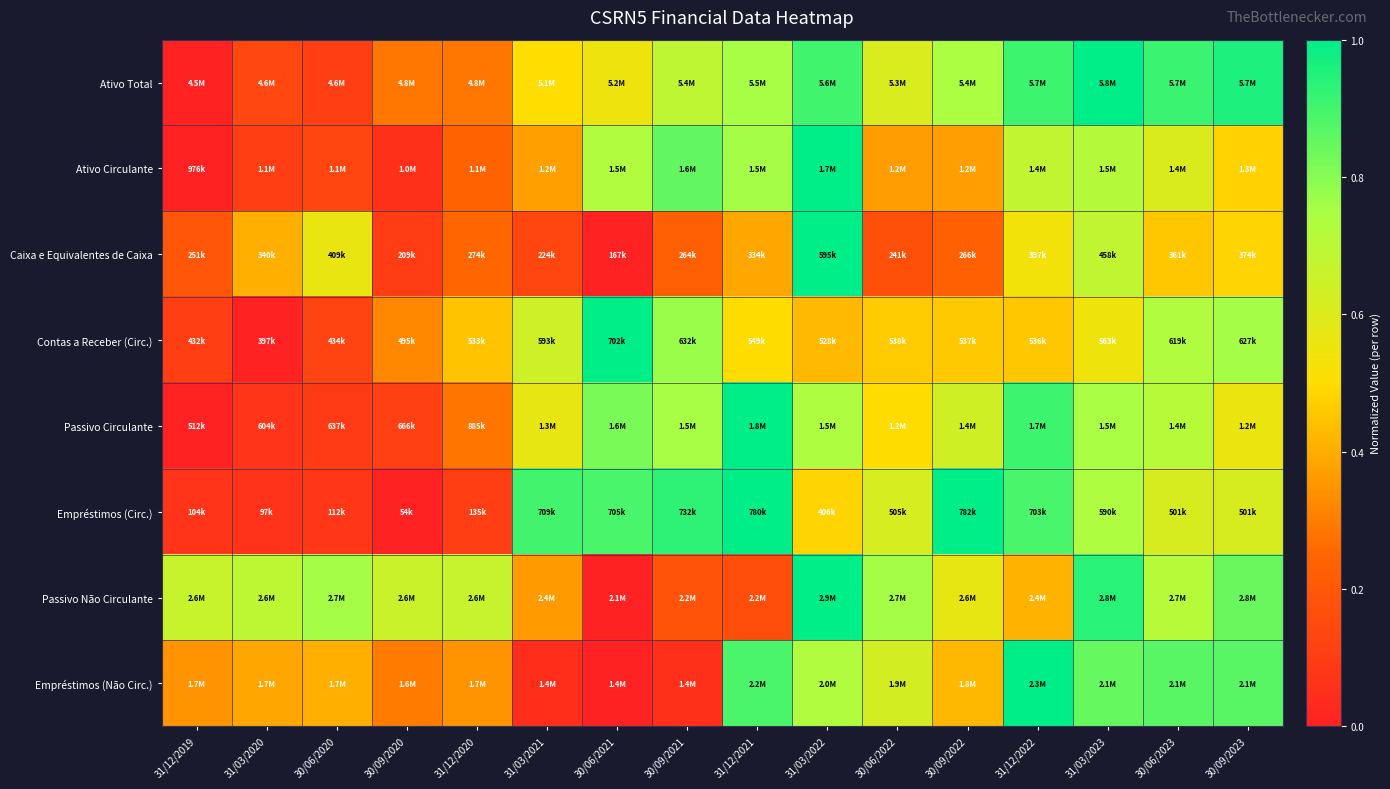

Reading left to right, what are all the values shown in this chart?

Ativo Total: 31/12/2019=0.0	31/03/2020=0.1	30/06/2020=0.1	30/09/2020=0.3	31/12/2020=0.3	31/03/2021=0.5	30/06/2021=0.6	30/09/2021=0.7	31/12/2021=0.8	31/03/2022=0.9	30/06/2022=0.6	30/09/2022=0.7	31/12/2022=0.9	31/03/2023=1.0	30/06/2023=0.9	30/09/2023=1.0
Ativo Circulante: 31/12/2019=0.0	31/03/2020=0.1	30/06/2020=0.1	30/09/2020=0.1	31/12/2020=0.2	31/03/2021=0.4	30/06/2021=0.7	30/09/2021=0.9	31/12/2021=0.8	31/03/2022=1.0	30/06/2022=0.4	30/09/2022=0.4	31/12/2022=0.7	31/03/2023=0.7	30/06/2023=0.6	30/09/2023=0.5
Caixa e Equivalentes de Caixa: 31/12/2019=0.2	31/03/2020=0.4	30/06/2020=0.6	30/09/2020=0.1	31/12/2020=0.2	31/03/2021=0.1	30/06/2021=0.0	30/09/2021=0.2	31/12/2021=0.4	31/03/2022=1.0	30/06/2022=0.2	30/09/2022=0.2	31/12/2022=0.5	31/03/2023=0.7	30/06/2023=0.5	30/09/2023=0.5
Contas a Receber (Circ.): 31/12/2019=0.1	31/03/2020=0.0	30/06/2020=0.1	30/09/2020=0.3	31/12/2020=0.4	31/03/2021=0.6	30/06/2021=1.0	30/09/2021=0.8	31/12/2021=0.5	31/03/2022=0.4	30/06/2022=0.5	30/09/2022=0.5	31/12/2022=0.5	31/03/2023=0.5	30/06/2023=0.7	30/09/2023=0.8
Passivo Circulante: 31/12/2019=0.0	31/03/2020=0.1	30/06/2020=0.1	30/09/2020=0.1	31/12/2020=0.3	31/03/2021=0.6	30/06/2021=0.8	30/09/2021=0.8	31/12/2021=1.0	31/03/2022=0.7	30/06/2022=0.5	30/09/2022=0.6	31/12/2022=0.9	31/03/2023=0.7	30/06/2023=0.7	30/09/2023=0.6
Empréstimos (Circ.): 31/12/2019=0.1	31/03/2020=0.1	30/06/2020=0.1	30/09/2020=0.0	31/12/2020=0.1	31/03/2021=0.9	30/06/2021=0.9	30/09/2021=0.9	31/12/2021=1.0	31/03/2022=0.5	30/06/2022=0.6	30/09/2022=1.0	31/12/2022=0.9	31/03/2023=0.7	30/06/2023=0.6	30/09/2023=0.6
Passivo Não Circulante: 31/12/2019=0.7	31/03/2020=0.7	30/06/2020=0.8	30/09/2020=0.7	31/12/2020=0.7	31/03/2021=0.4	30/06/2021=0.0	30/09/2021=0.2	31/12/2021=0.2	31/03/2022=1.0	30/06/2022=0.8	30/09/2022=0.6	31/12/2022=0.4	31/03/2023=0.9	30/06/2023=0.7	30/09/2023=0.8
Empréstimos (Não Circ.): 31/12/2019=0.3	31/03/2020=0.4	30/06/2020=0.4	30/09/2020=0.3	31/12/2020=0.3	31/03/2021=0.0	30/06/2021=0.0	30/09/2021=0.1	31/12/2021=0.9	31/03/2022=0.7	30/06/2022=0.6	30/09/2022=0.4	31/12/2022=1.0	31/03/2023=0.9	30/06/2023=0.9	30/09/2023=0.9